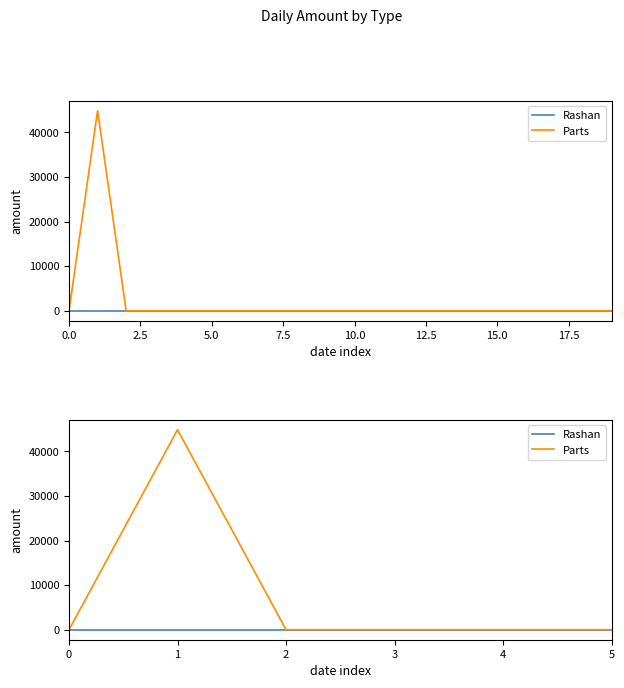

True or false: Rashan and Parts intersect in this chart.

False